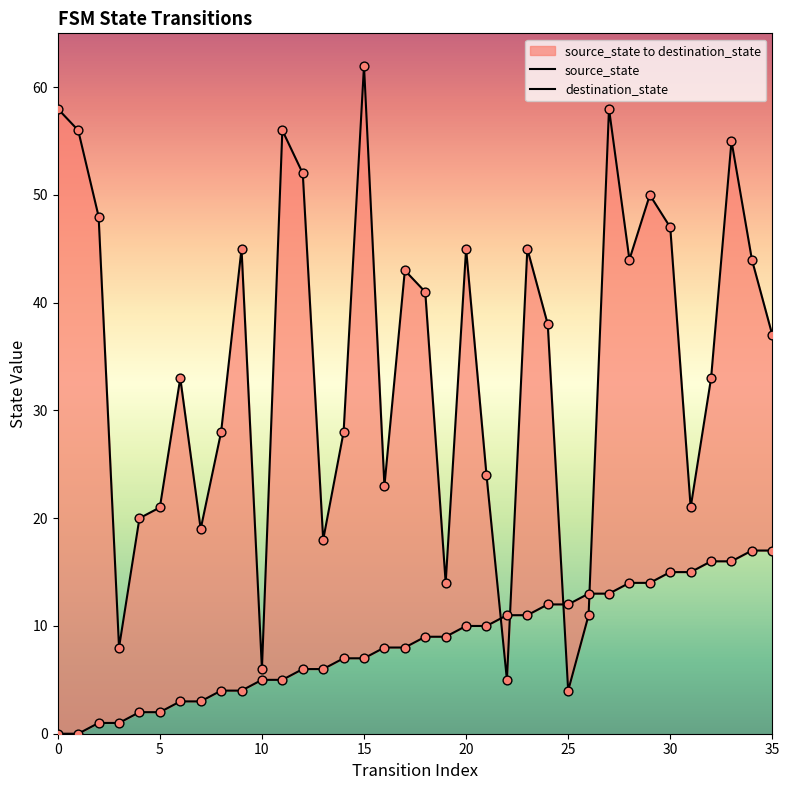

Which series contains the highest Y value?

destination_state